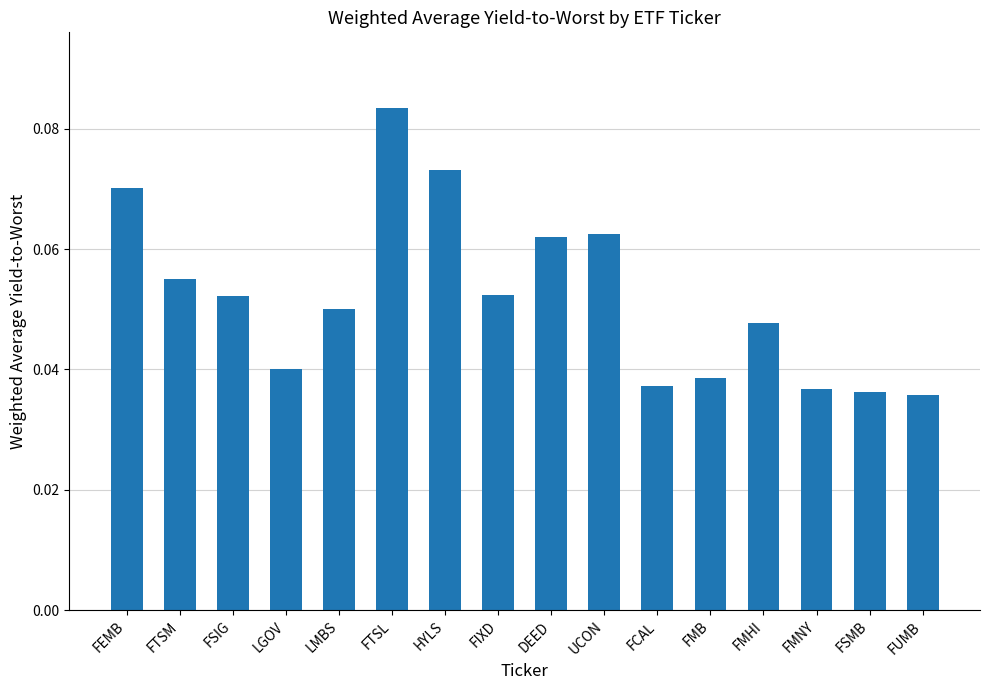

How many bars are there in total?

16